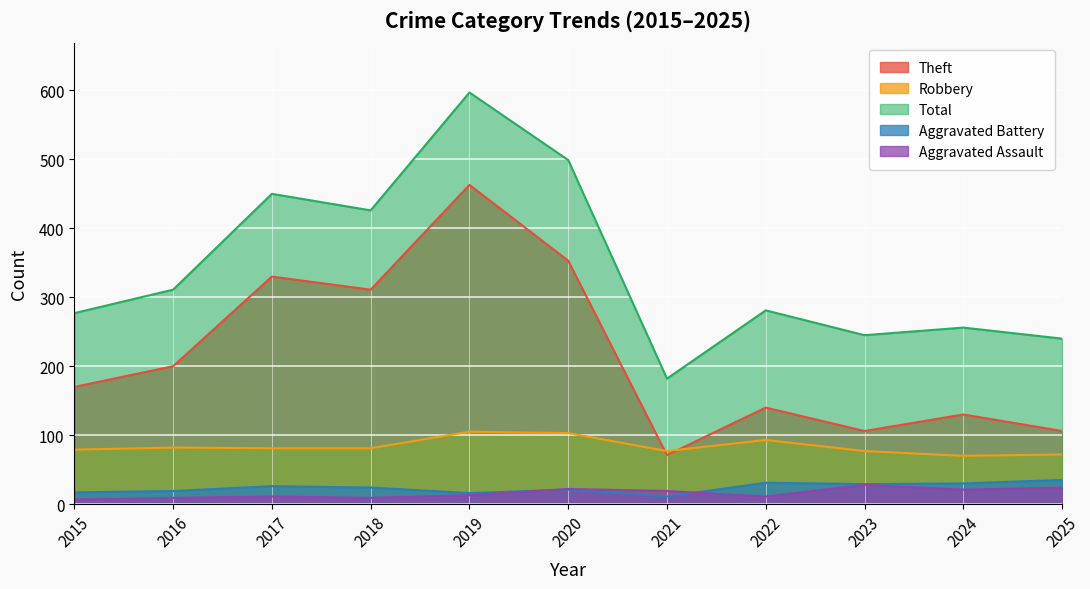

True or false: Total and Aggravated Battery intersect in this chart.

False